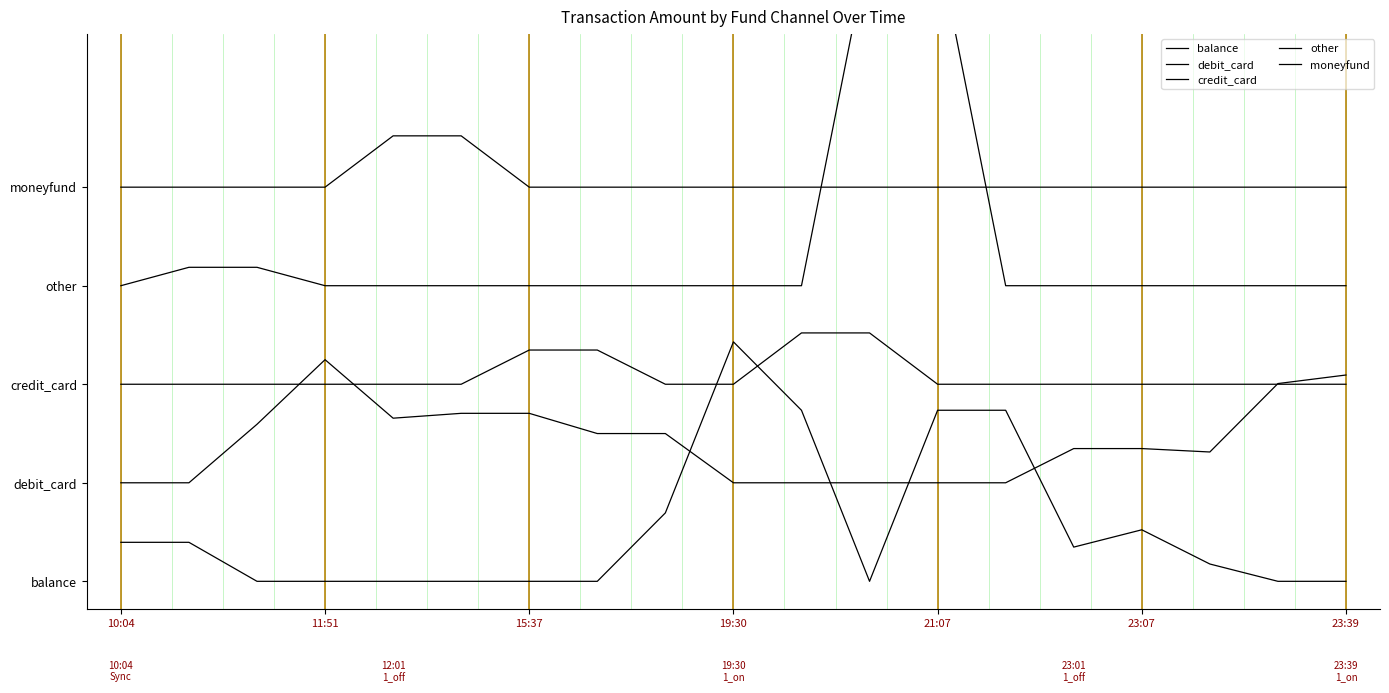

True or false: credit_card and other intersect in this chart.

False